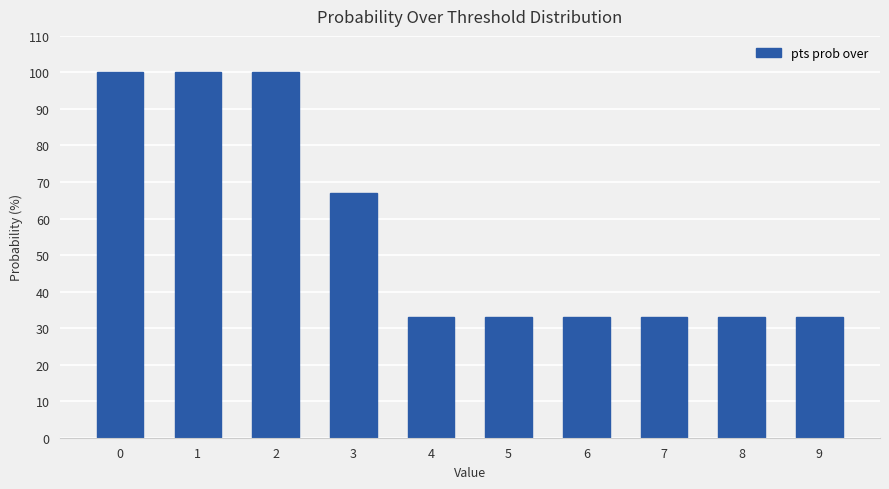

What is the ratio of the value at 0 to the value at 3?

1.5